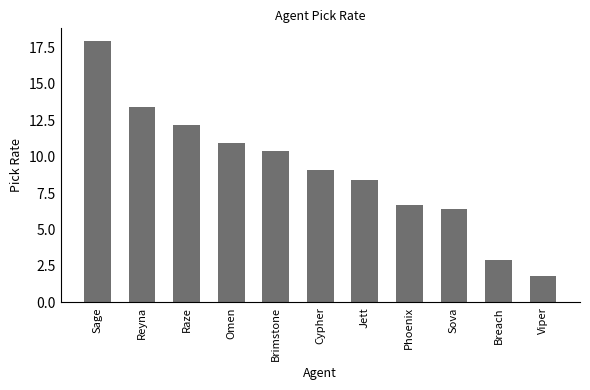

What is the difference between the values at Phoenix and Raze?

5.5